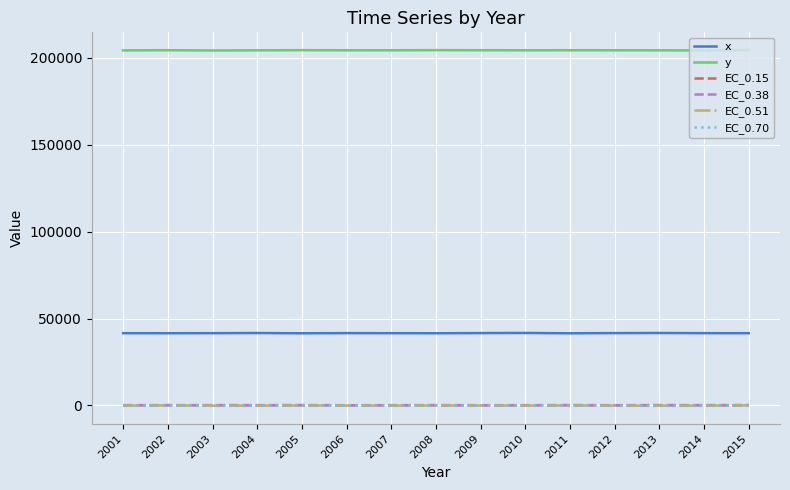

In y, how many points are lower than both neighbors (excluding endpoints)?

4